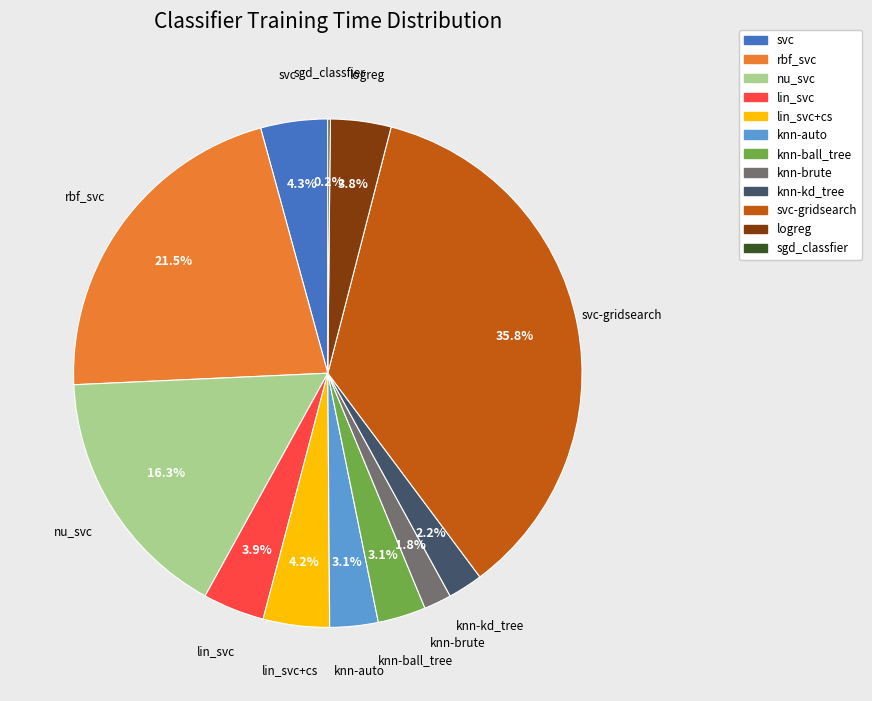

Is there a majority slice in this chart?

No